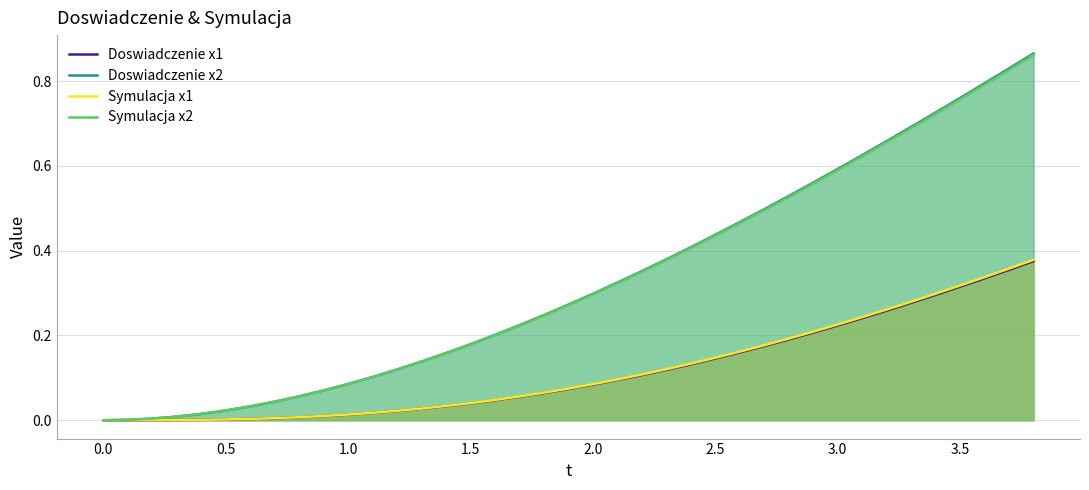

Which series has the widest spread of values?

Doswiadczenie x2